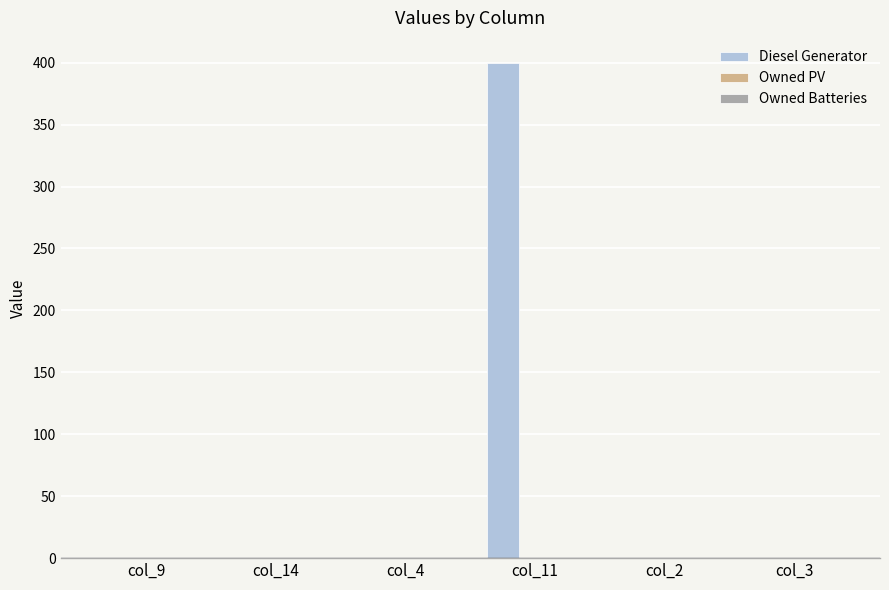

Which category has the highest value across all series?

col_11